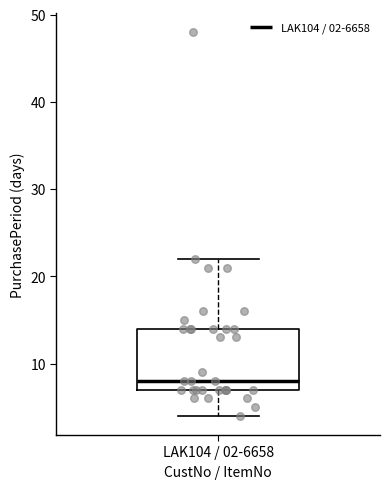

Where is the upper edge of the box for LAK104 / 02-6658 on the y-axis? The values are not printed on the chart, so give them approximately, as read against the axis.

14